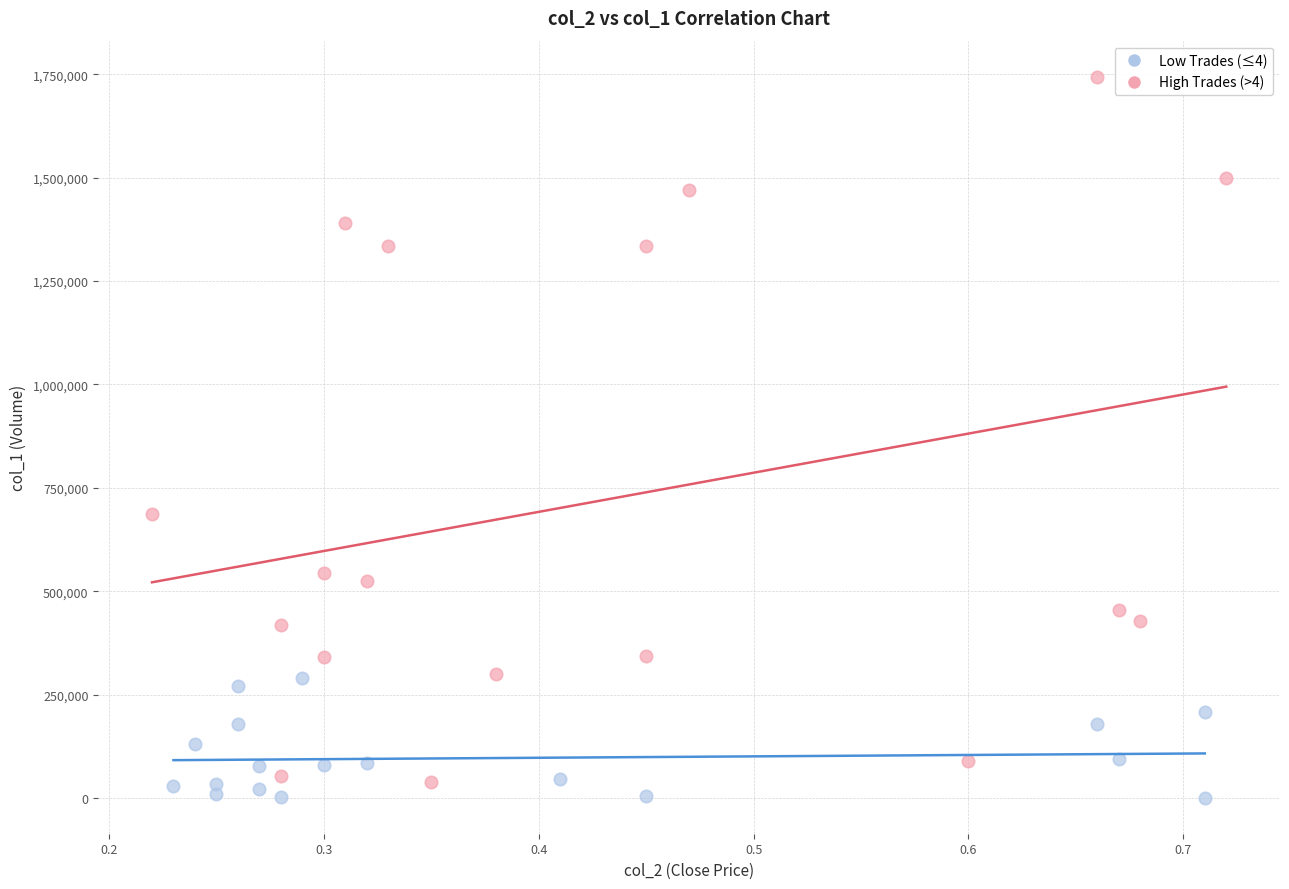

Which series reaches the minimum Y coordinate?

Low Trades (≤4)